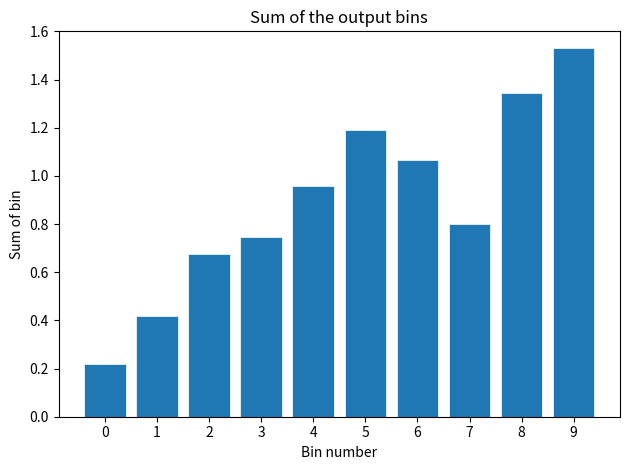

Which category has the highest value across all series?

9